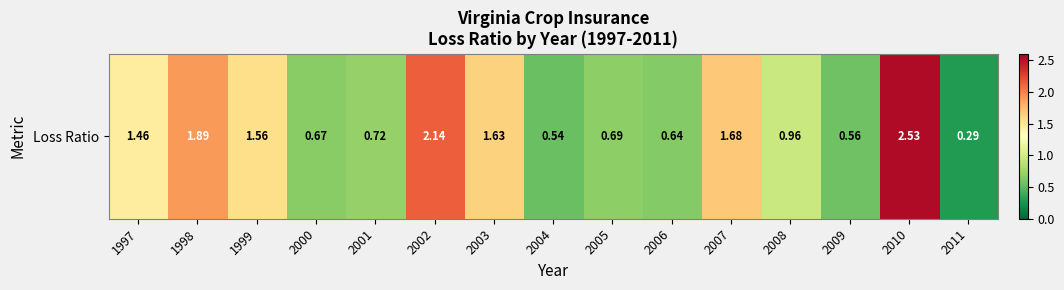

What is the greatest value displayed?

2.5